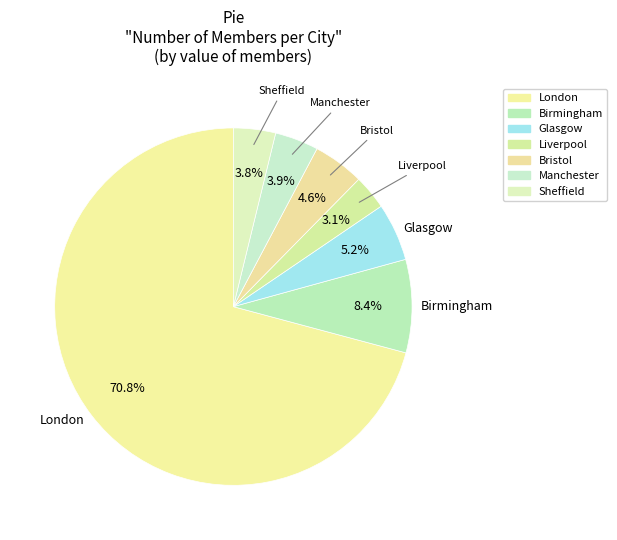

Does Manchester account for over 50% of the chart?

No